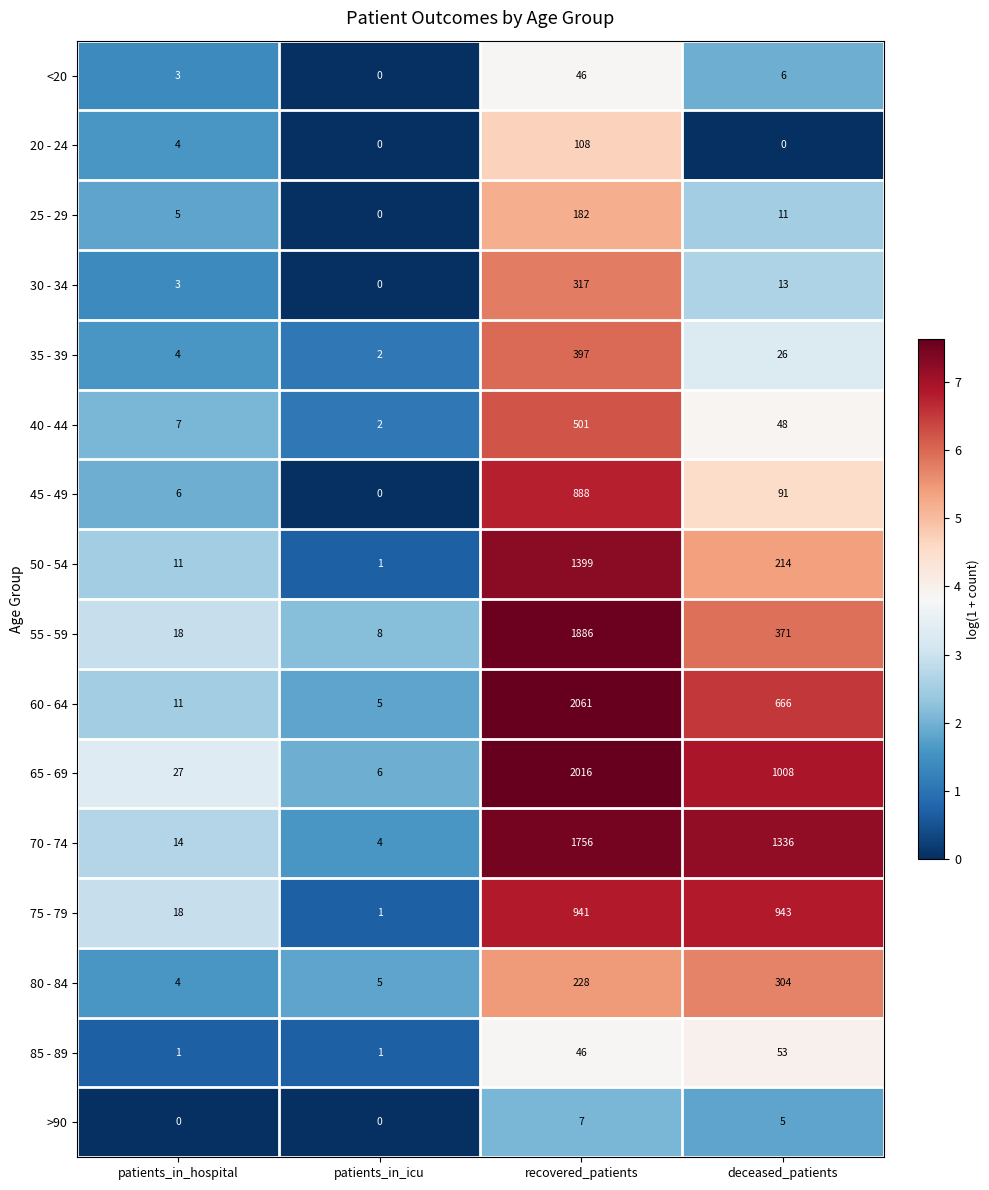

What is the difference between the maximum and minimum values in the >90 series?

7